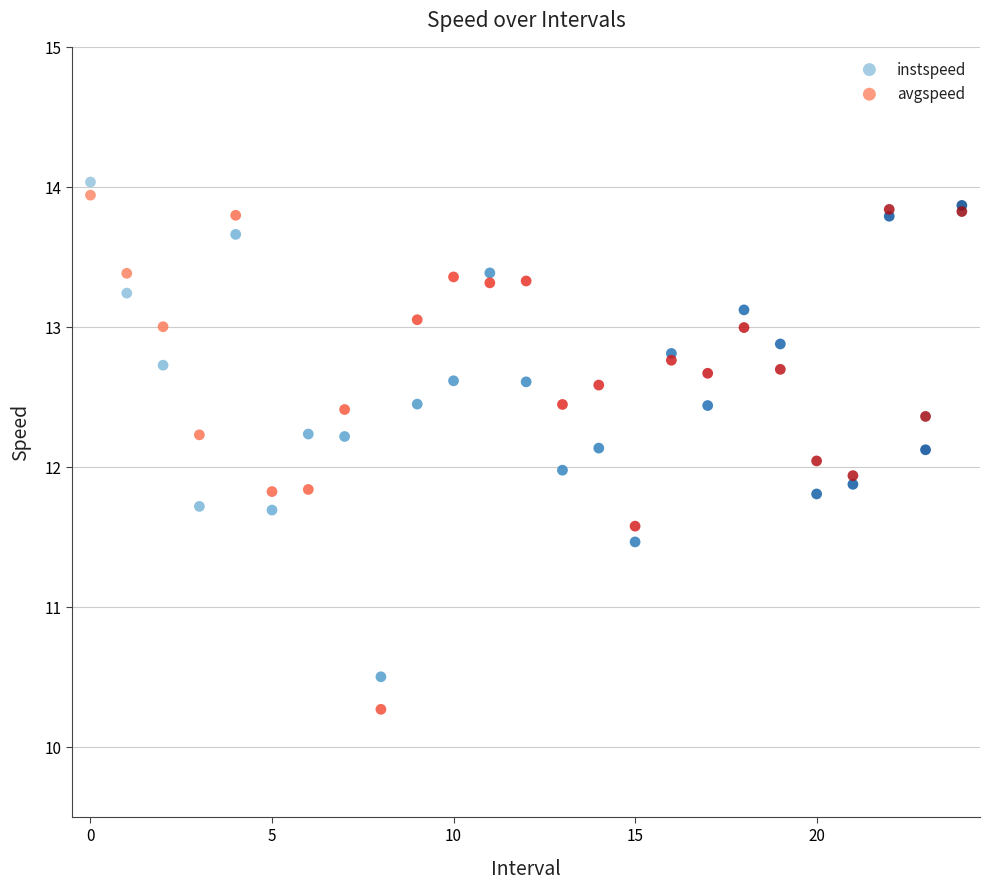

Which series has the widest spread of Y values?

avgspeed